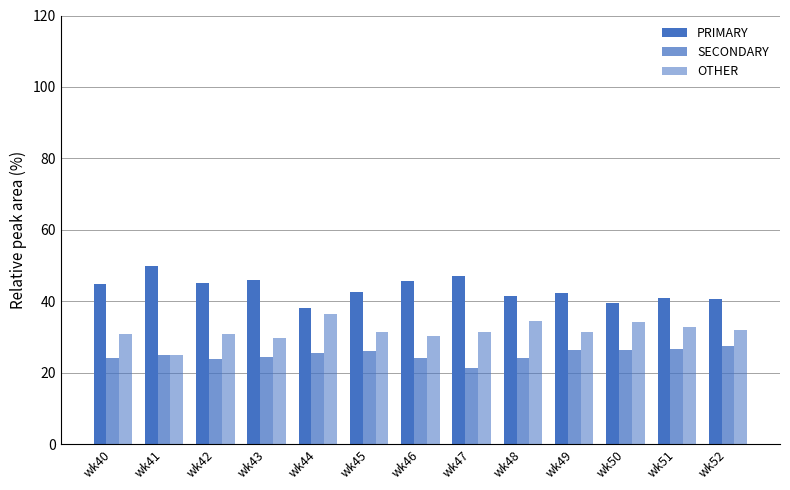

Reading left to right, list all the values displayed in this chart.

PRIMARY: 44.9	50.0	45.2	45.8	38.0	42.5	45.5	47.1	41.4	42.2	39.5	40.8	40.5
SECONDARY: 24.2	25.0	23.9	24.5	25.6	26.2	24.1	21.4	24.2	26.4	26.4	26.5	27.5
OTHER: 30.9	25.0	31.0	29.7	36.4	31.3	30.4	31.5	34.3	31.3	34.1	32.7	31.9